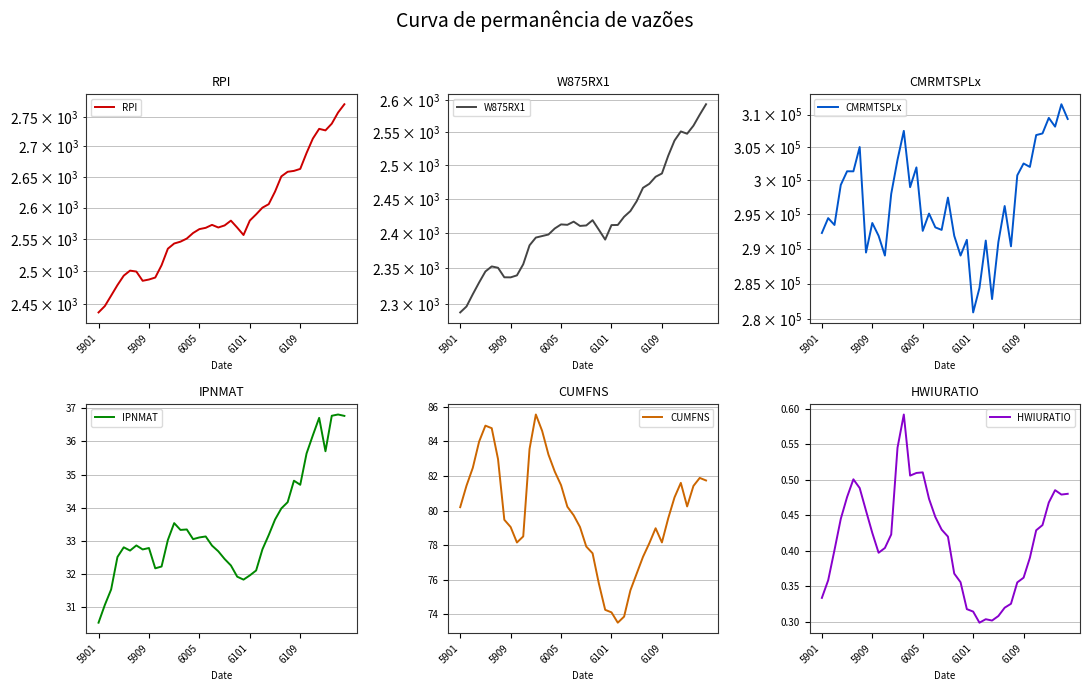

At which label does W875RX1 first exceed 2412?

6005